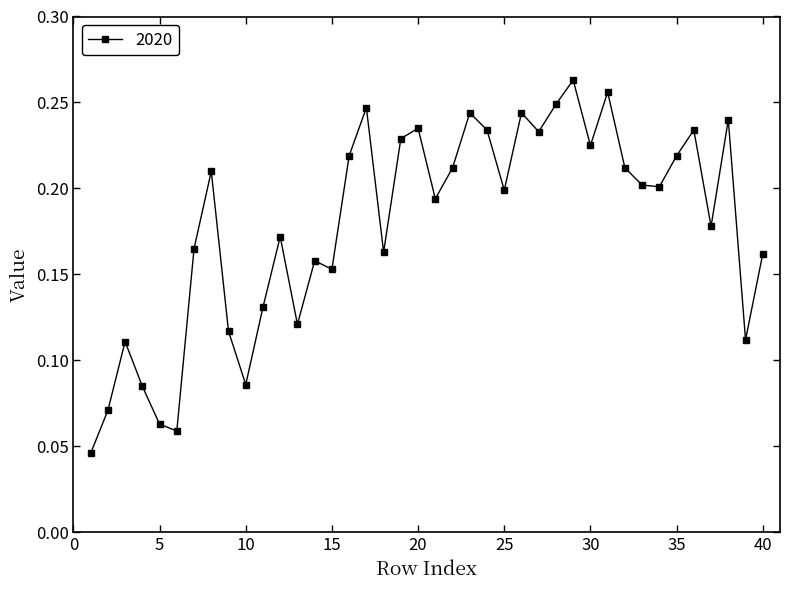

How many values are between 0 and 1?

40